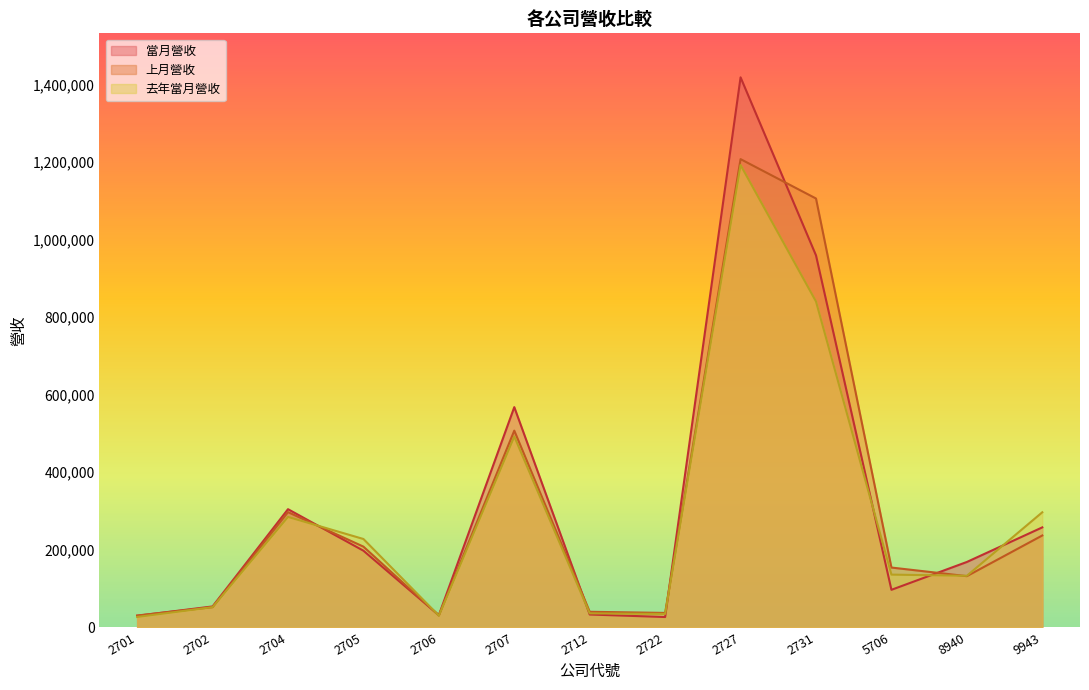

What value does the 去年當月營收 series have at 2704?

284912